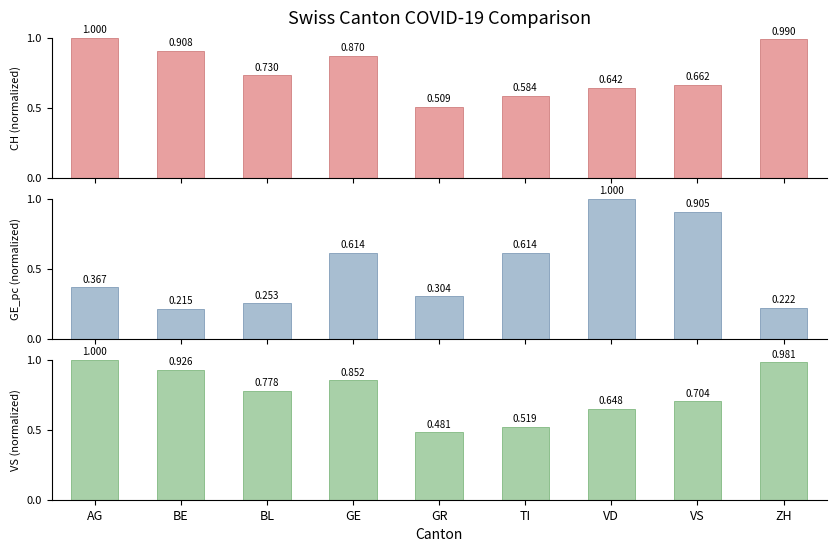

What are all the series names shown in the legend?

CH, GE_pc, VS